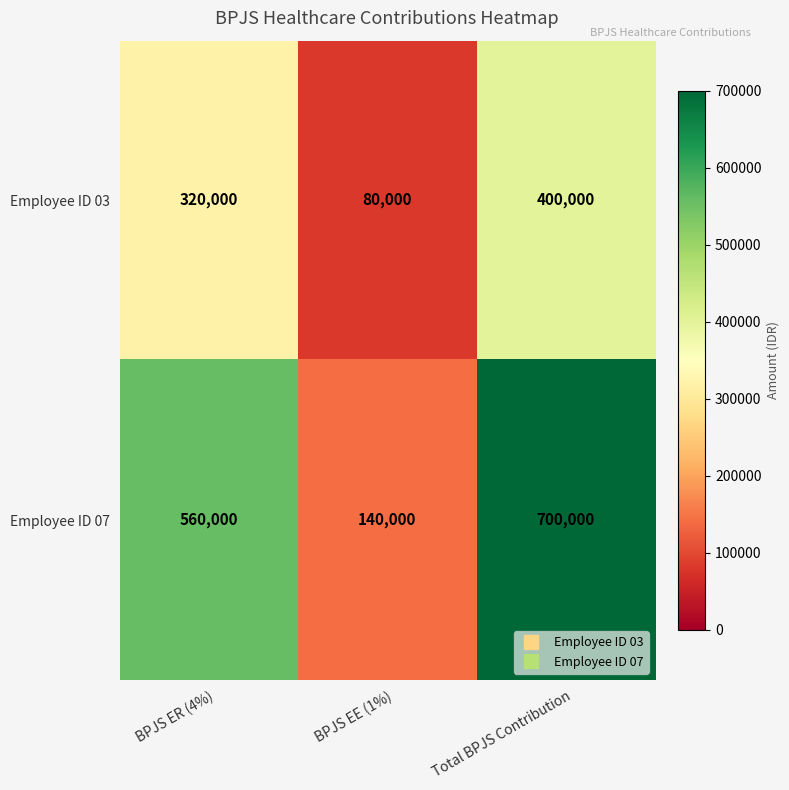

What is the difference between the maximum and minimum values in the Employee ID 03 series?

320000